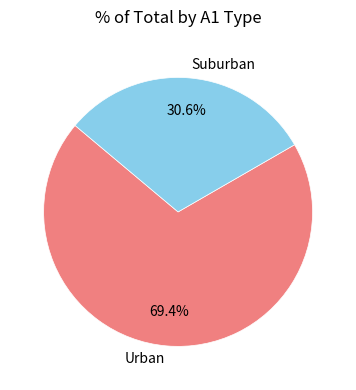

Rank the categories by value from highest to lowest.

Urban, Suburban